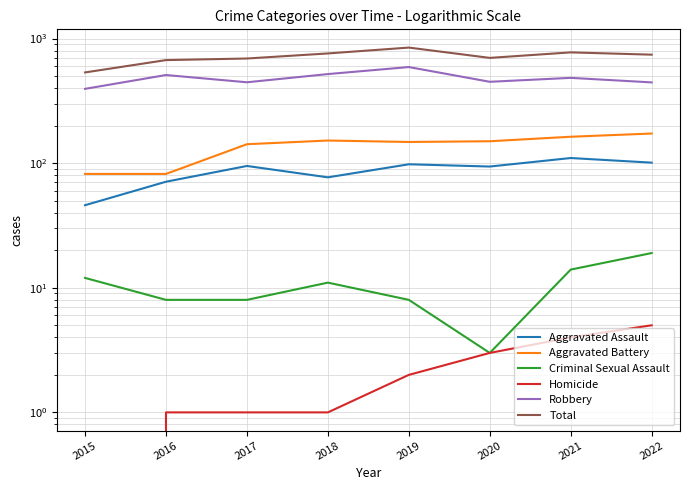

What is the total value across all series at 2021?

1550